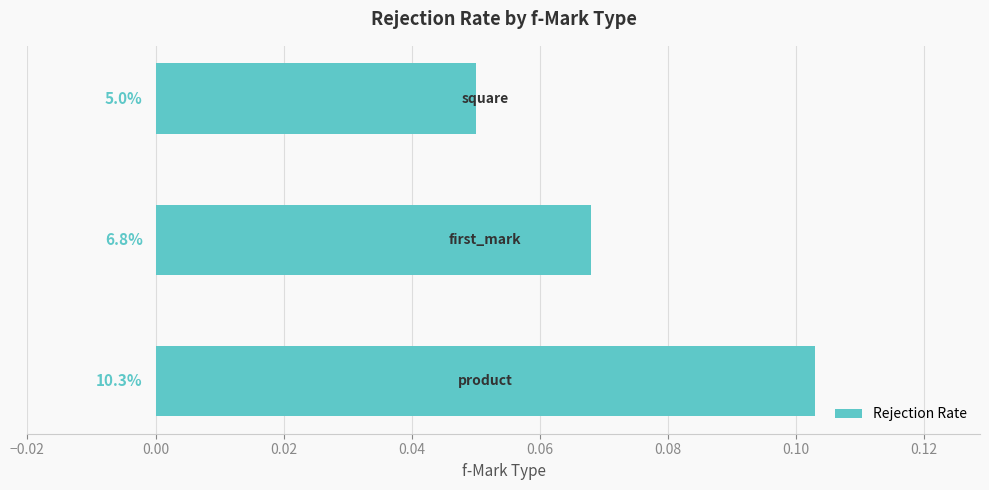

What is the greatest value displayed?

0.1